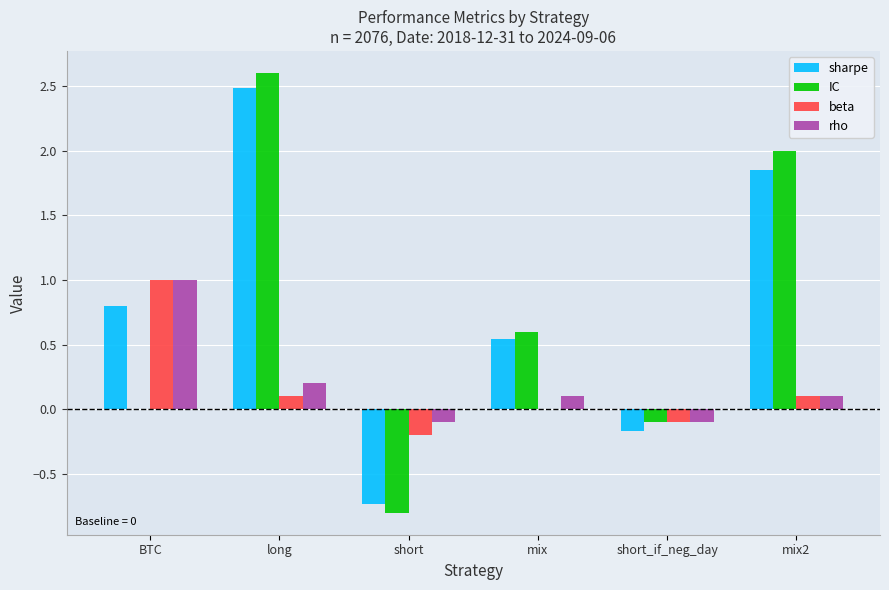

How many values in the sharpe series exceed 0?

4